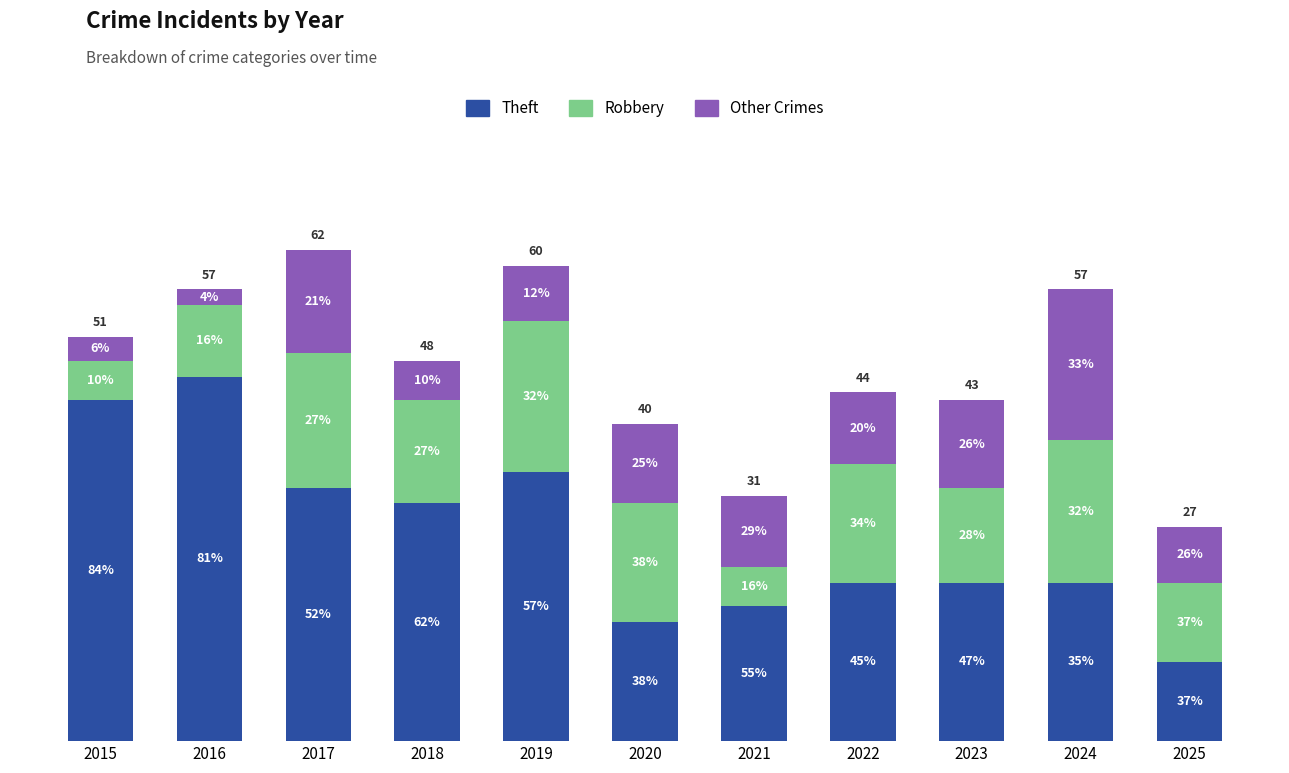

What are all the series names shown in the legend?

Theft, Robbery, Other Crimes